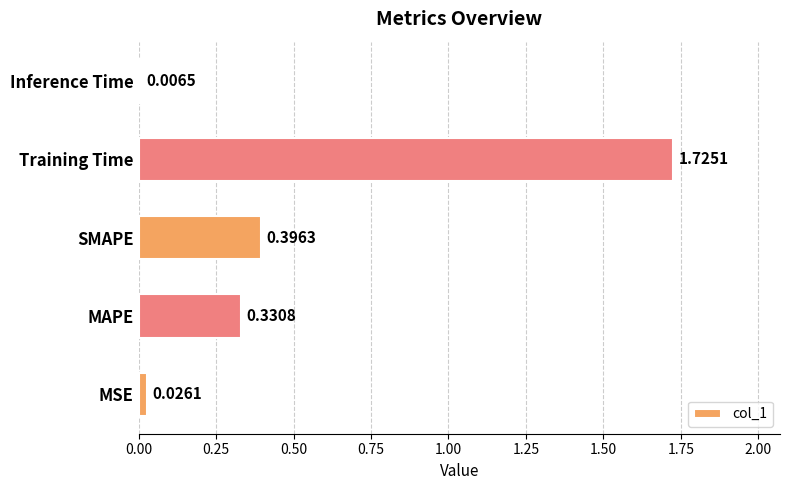

Rank the categories by value from lowest to highest.

Inference Time, MSE, MAPE, SMAPE, Training Time